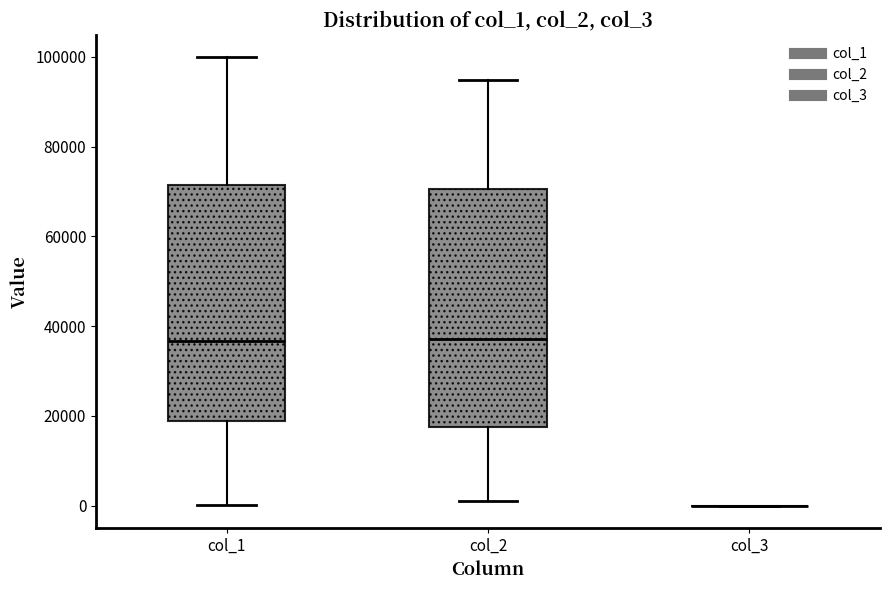

Reading left to right, read every box against the y-axis: the position of its median line, the range the box covers, and the ends of its whiskers. The values are not printed on the chart, so give them approximately, as read against the axis.

col_1: median 36000, box 18000 to 72000, whiskers 0 to 100000
col_2: median 38000, box 18000 to 70000, whiskers 2000 to 94000
col_3: box collapsed to a line at 0, whiskers 0 to 0